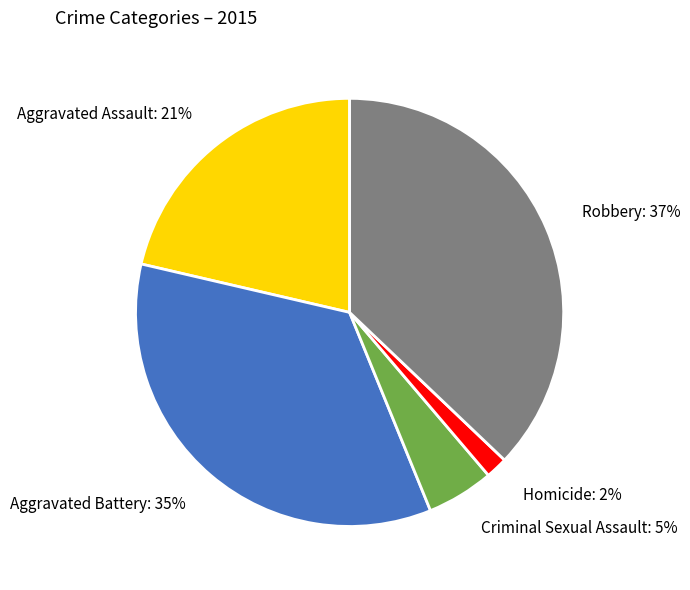

Is there any slice that represents more than half of the pie?

No